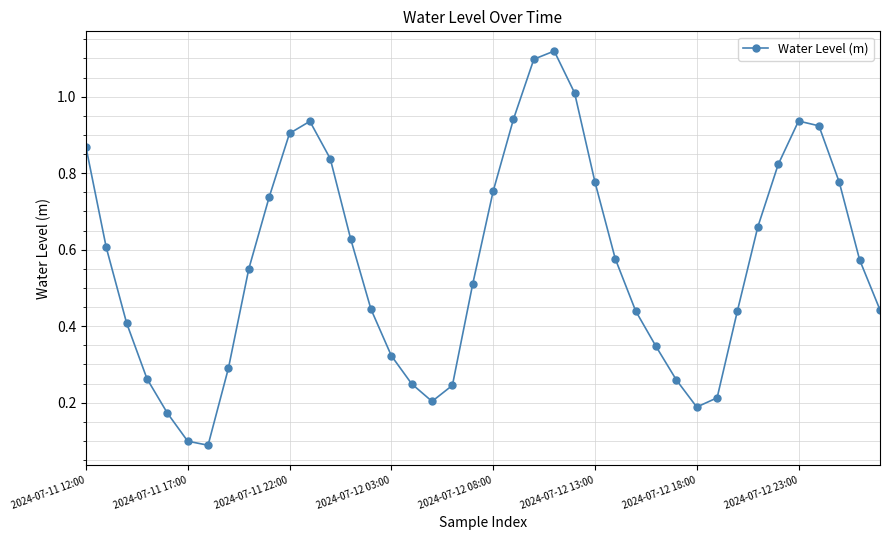

What is the sum of all values?

22.7